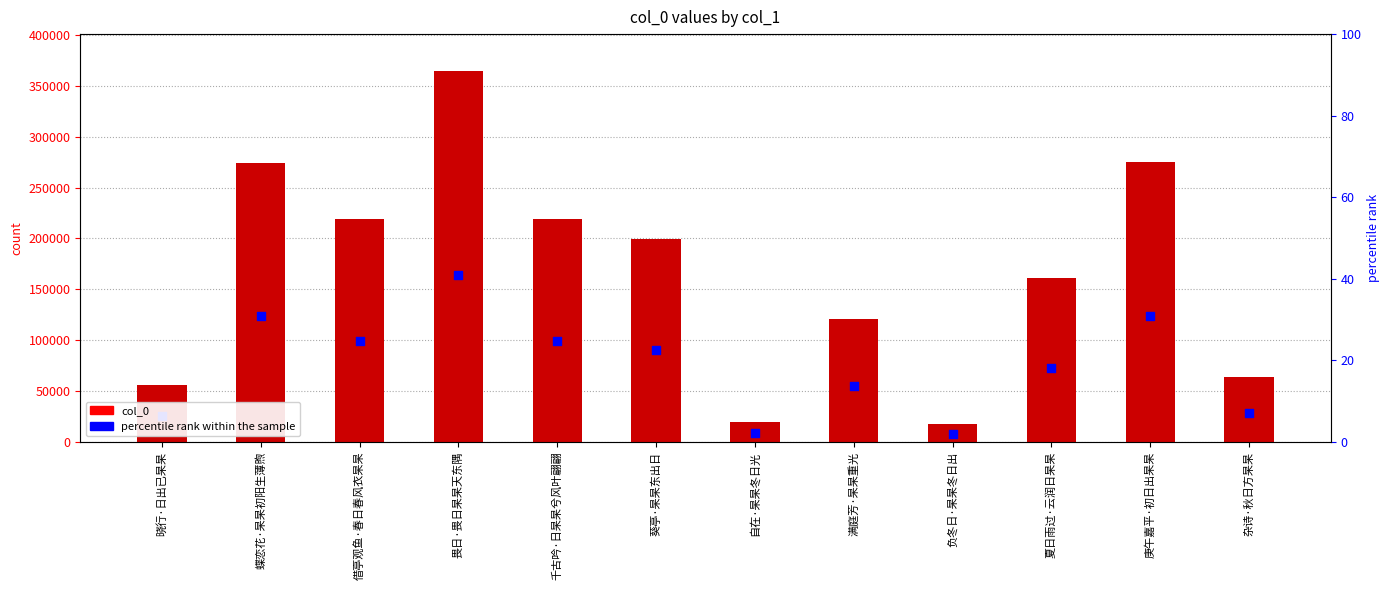

Which series reaches the maximum Y coordinate?

col_0